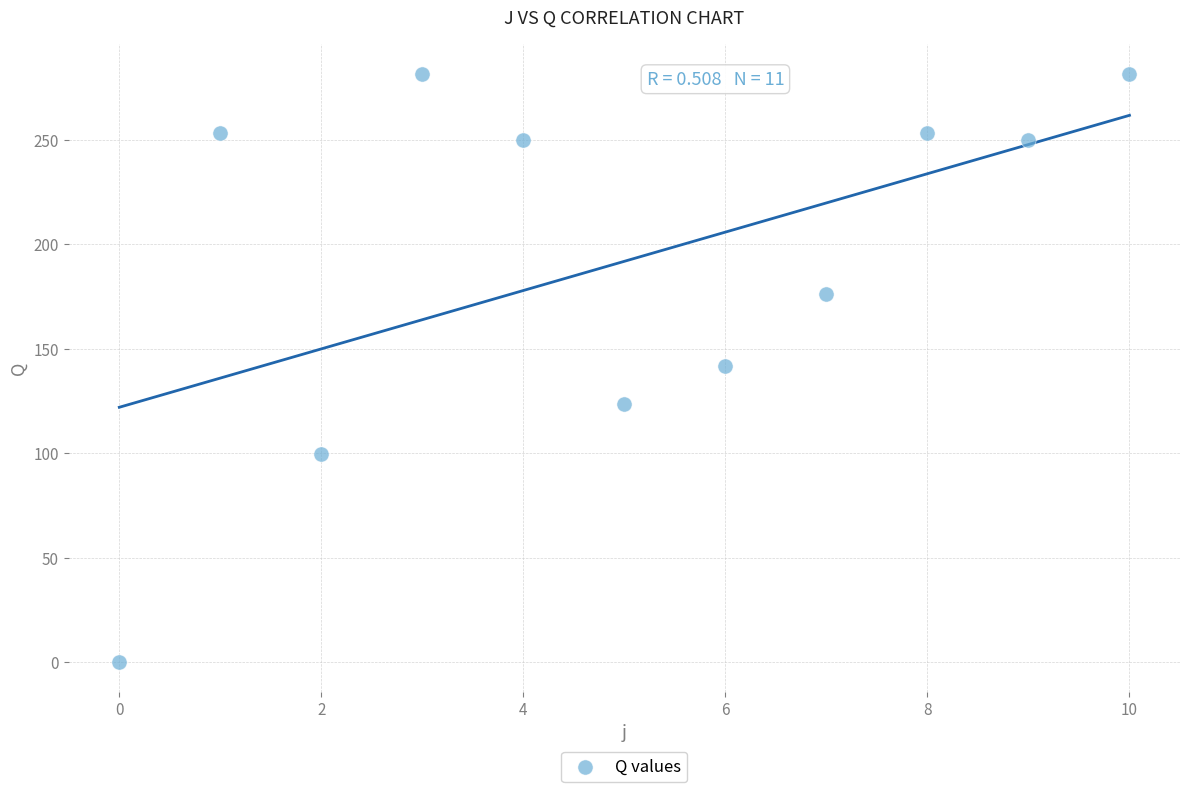

What is the range of Y values (max minus min)?

281.5